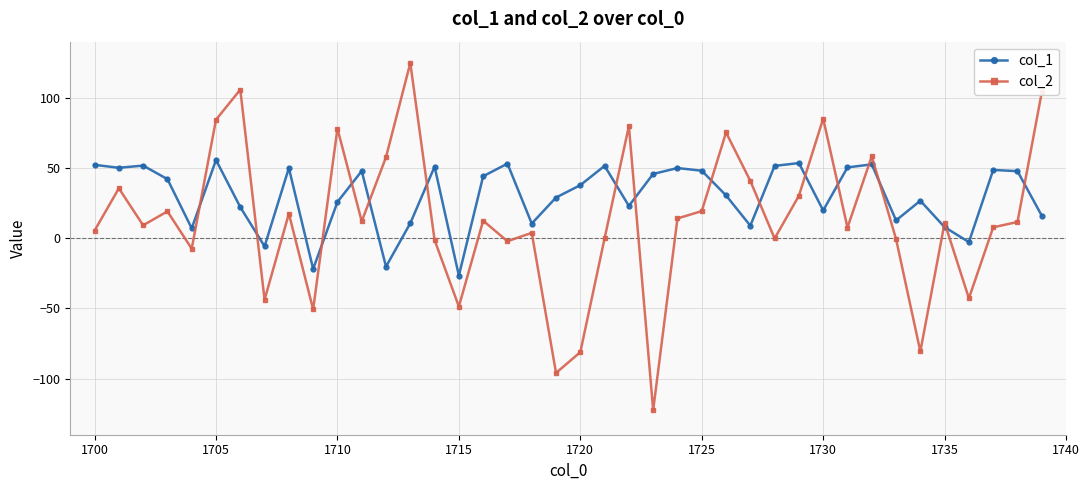

What is the value of the col_2 point at the 9th from the left?

17.5